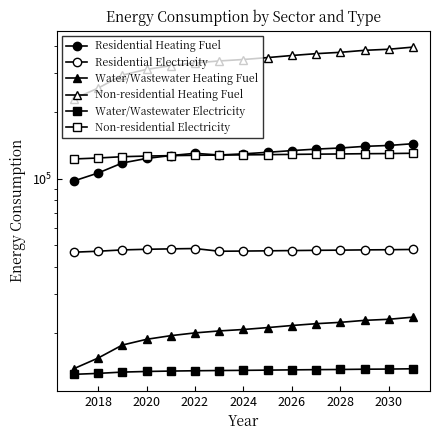

Where does the Residential Electricity series first go above 47527?

2020